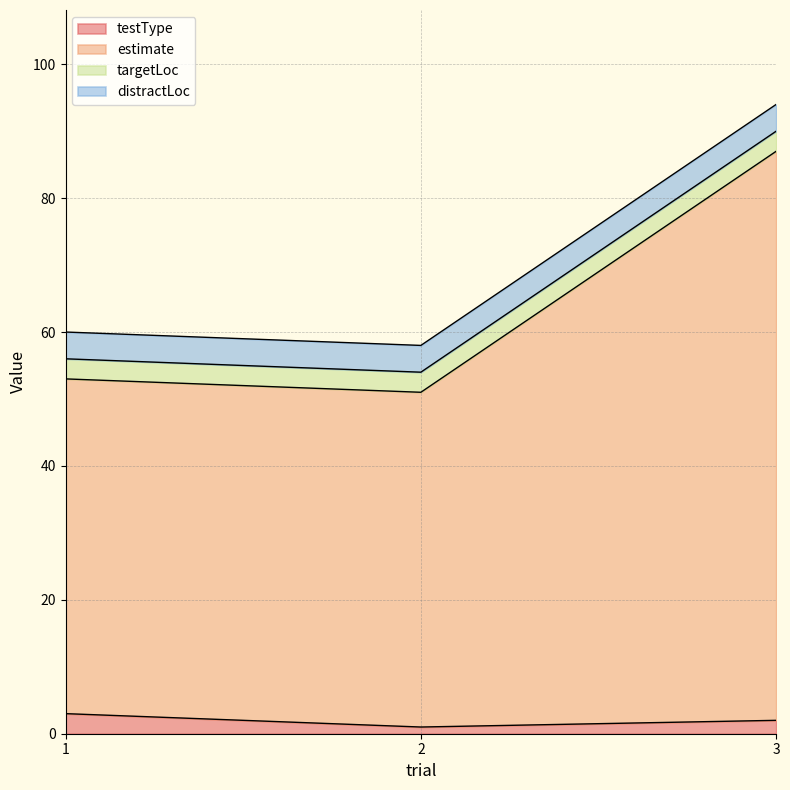

Which category has the highest value in the testType series?

1